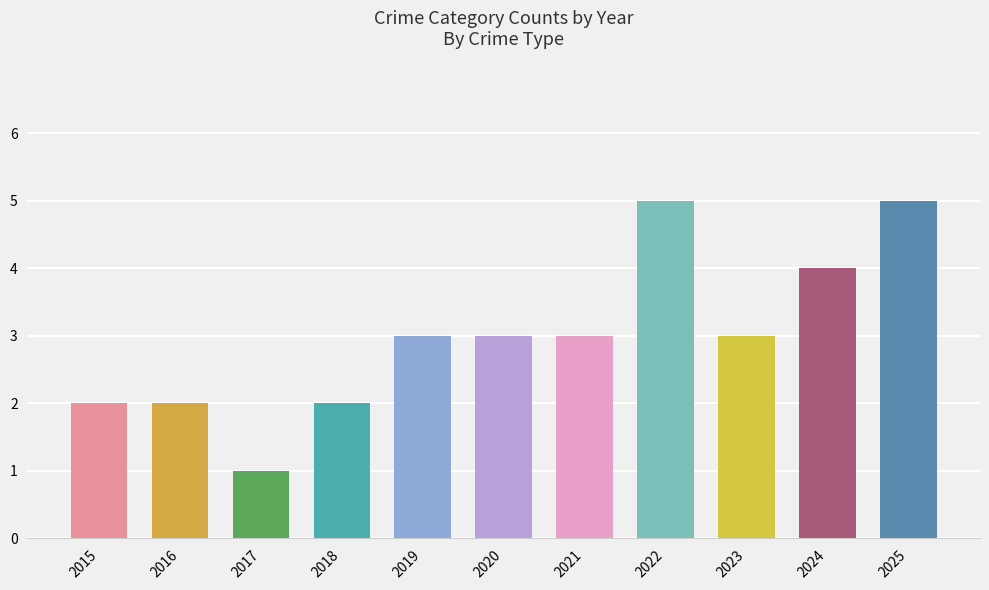

Does the chart contain any negative values?

No